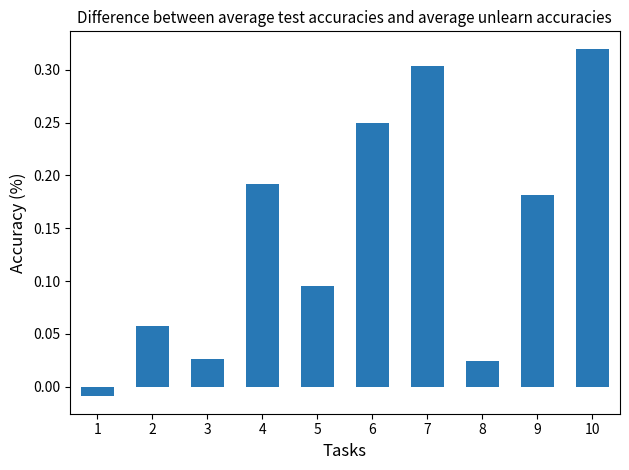

True or false: the data shows 0.0 at 2.

False